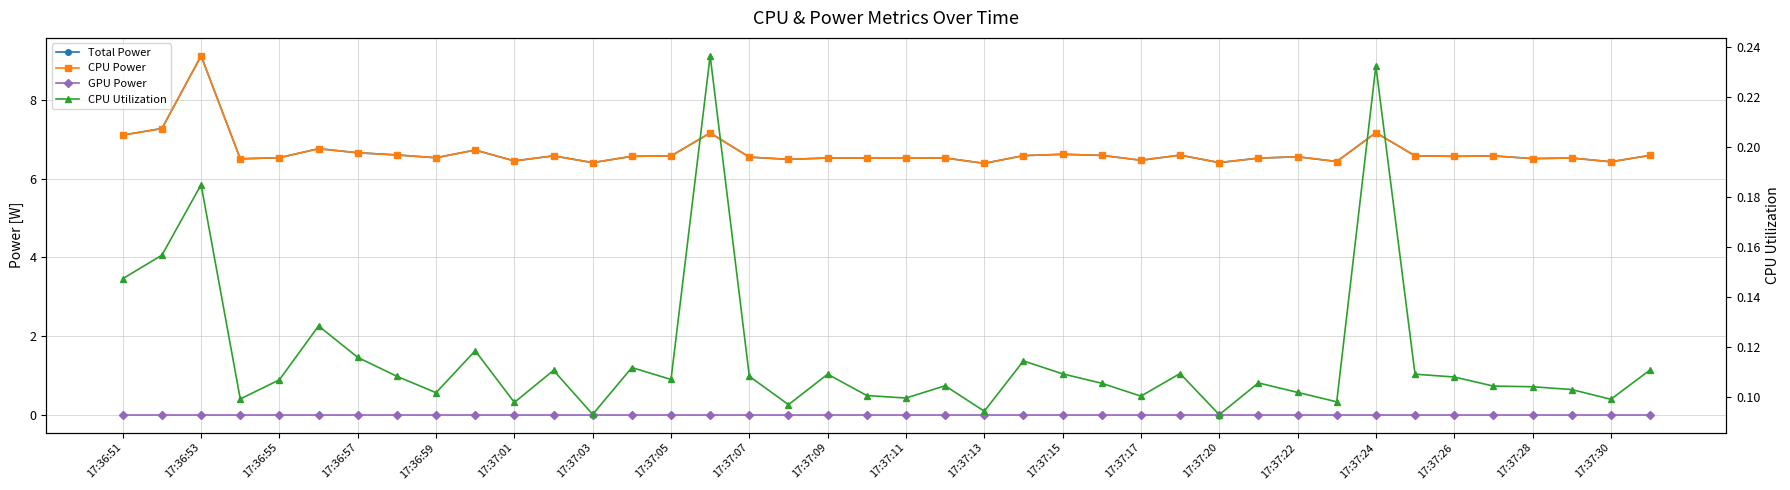

Rank the series at 17:37:13 from highest to lowest value.

Total Power, CPU Power, CPU Utilization, GPU Power